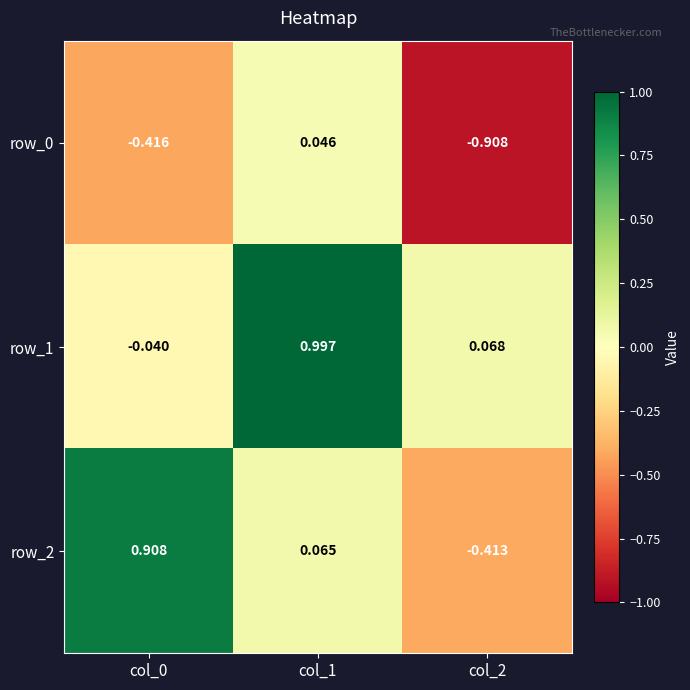

At which category is the sum across all series the highest?

col_1